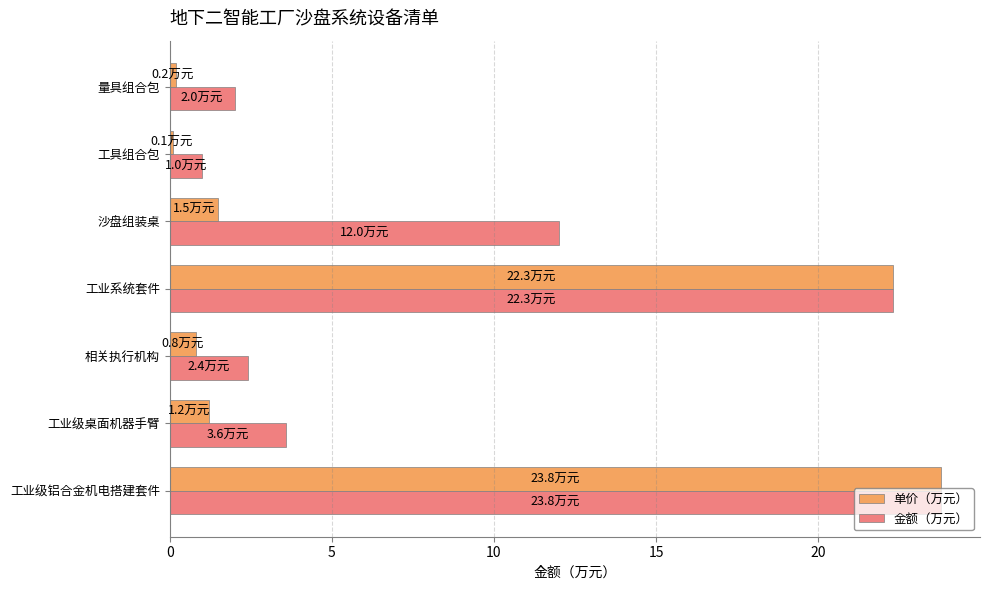

At which category is the sum across all series the highest?

工业级铝合金机电搭建套件